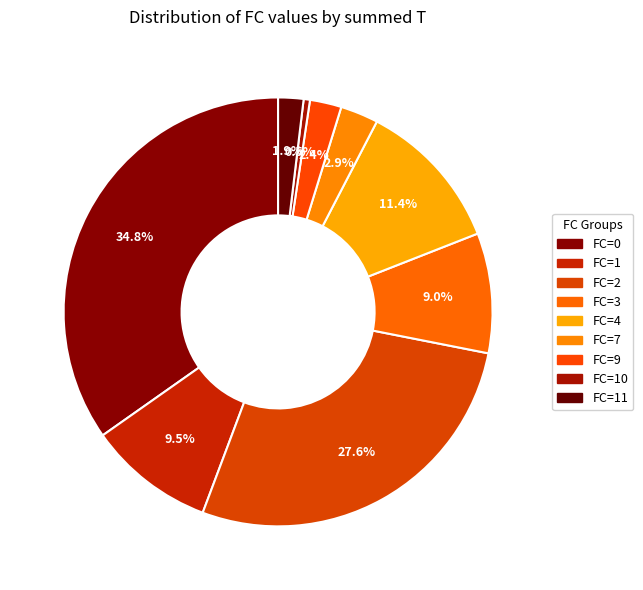

Count the number of slices in the pie.

9